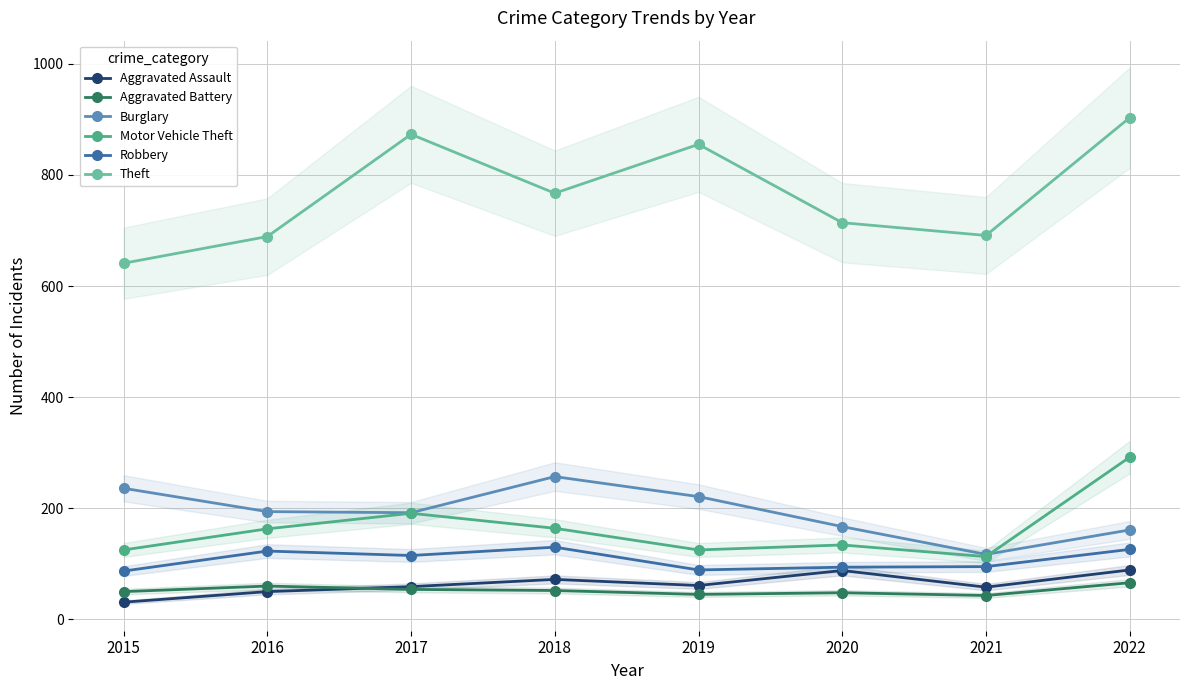

True or false: Theft has a value of 1031 at 2015.

False